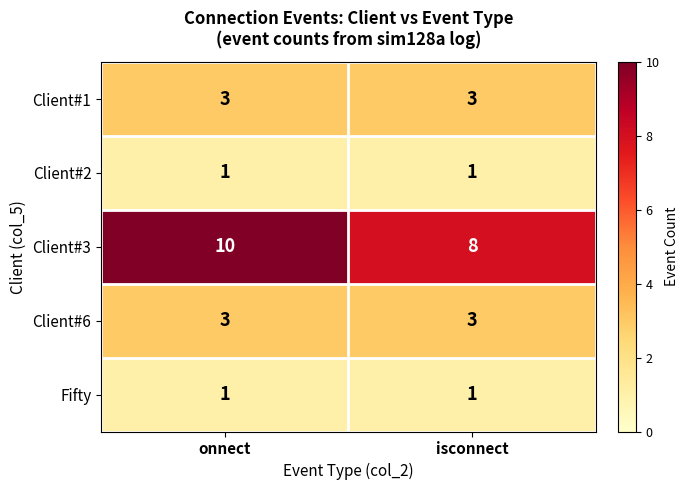

Which series changed the most between onnect and isconnect?

Client#3